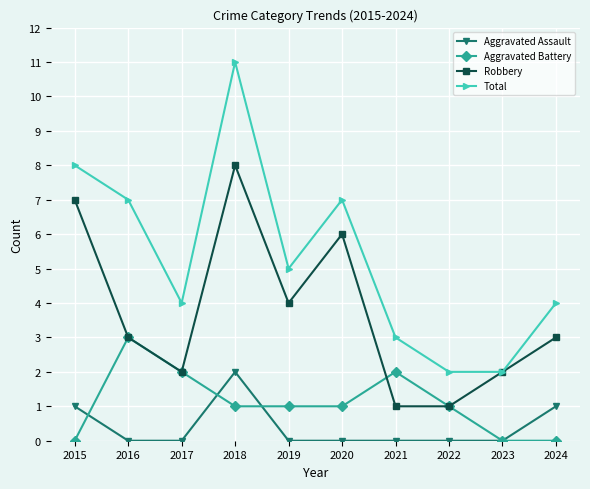

What are all the series names shown in the legend?

Aggravated Assault, Aggravated Battery, Robbery, Total